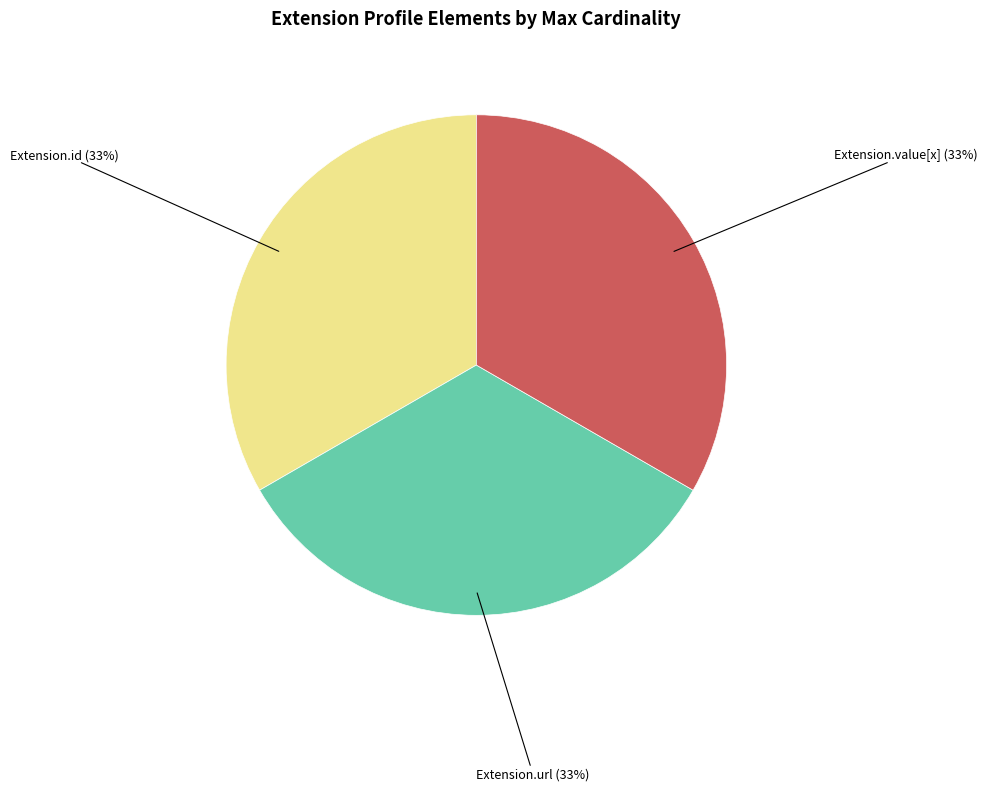

What is the ratio of the value at Extension.value[x] to the value at Extension.url?

1.0